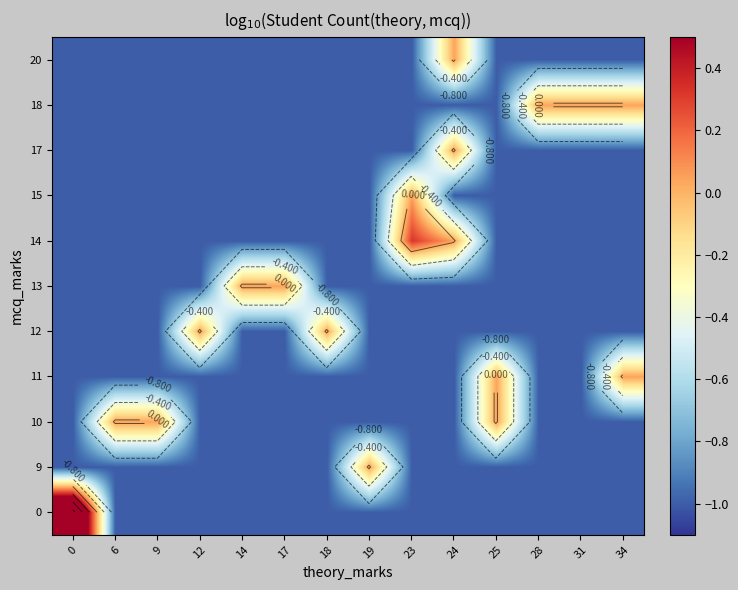

What is the sum of the 20 values at 24 and 9?

-1.0